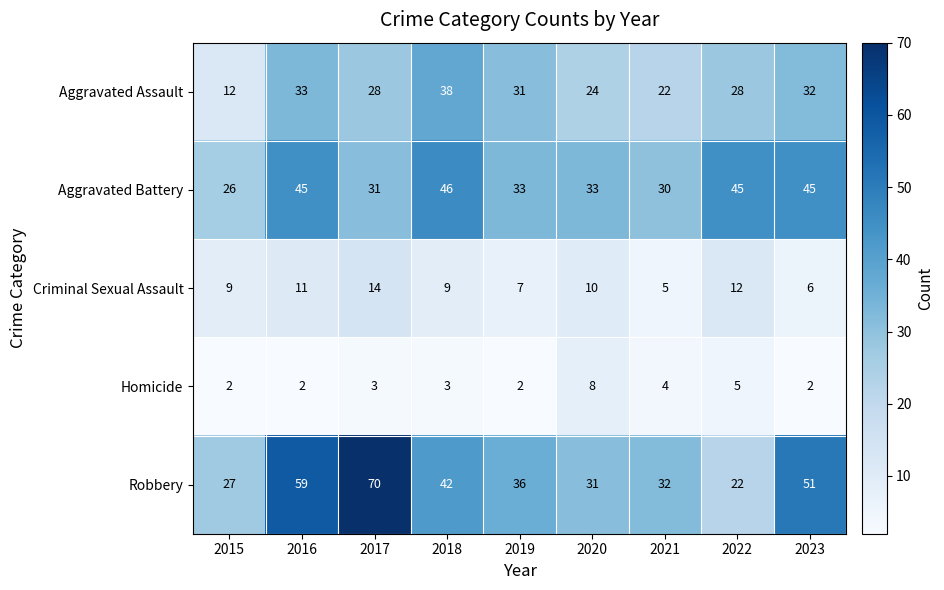

Between 2015 and 2019, which series saw the biggest shift?

Aggravated Assault